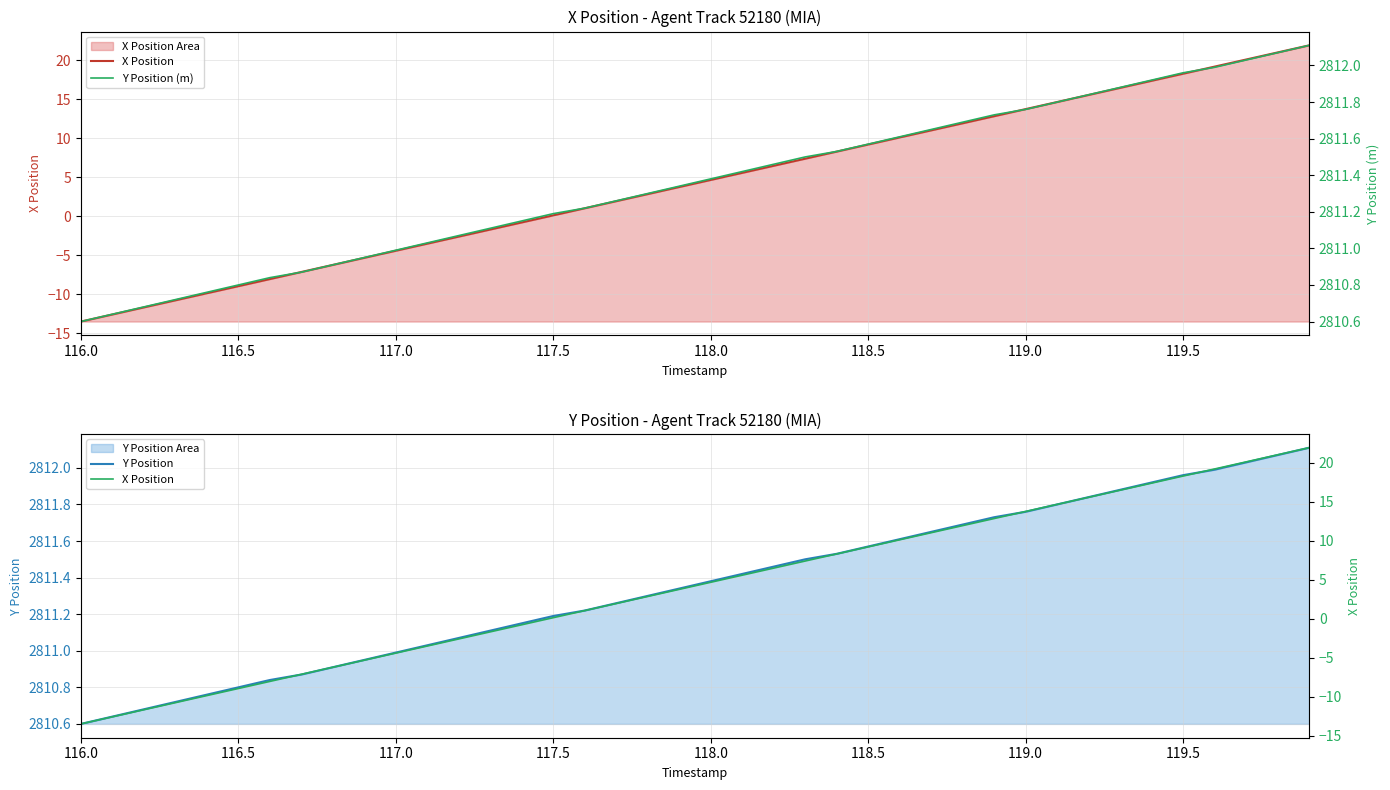

Between 117.0 and 15, which series saw the biggest shift?

X Position